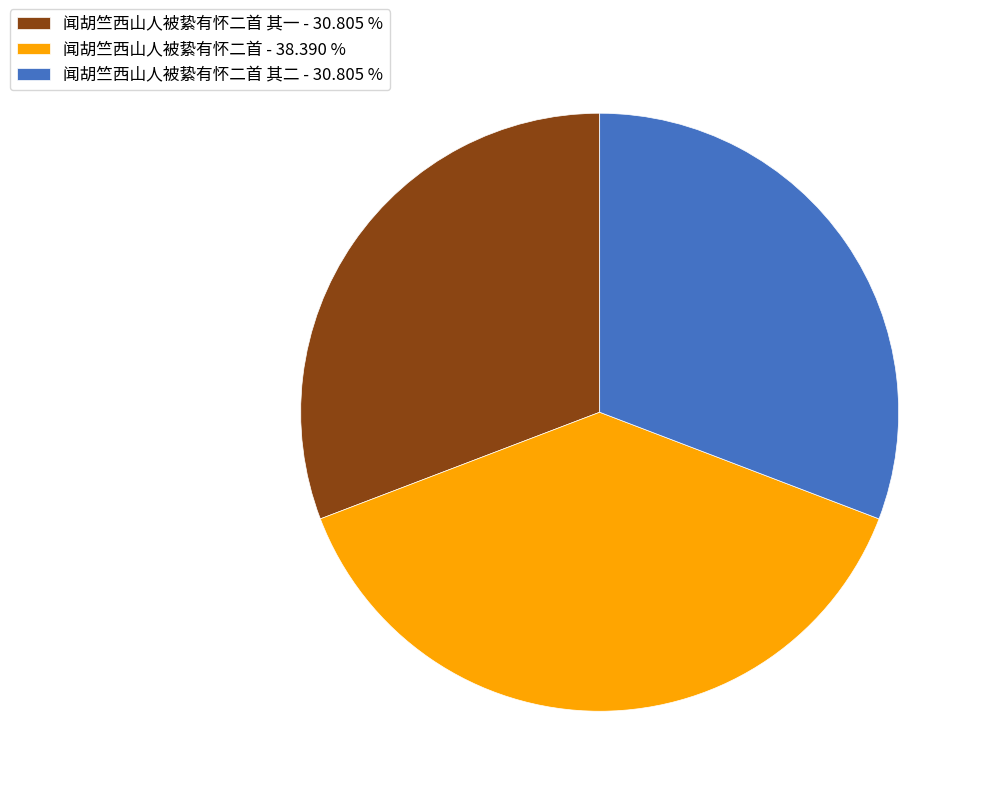

Which category has the biggest portion of the pie?

闻胡竺西山人被絷有怀二首 - 38.390 %